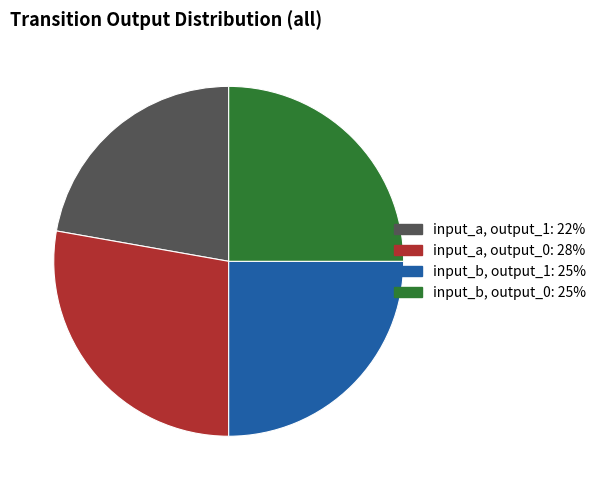

Count the number of slices in the pie.

4